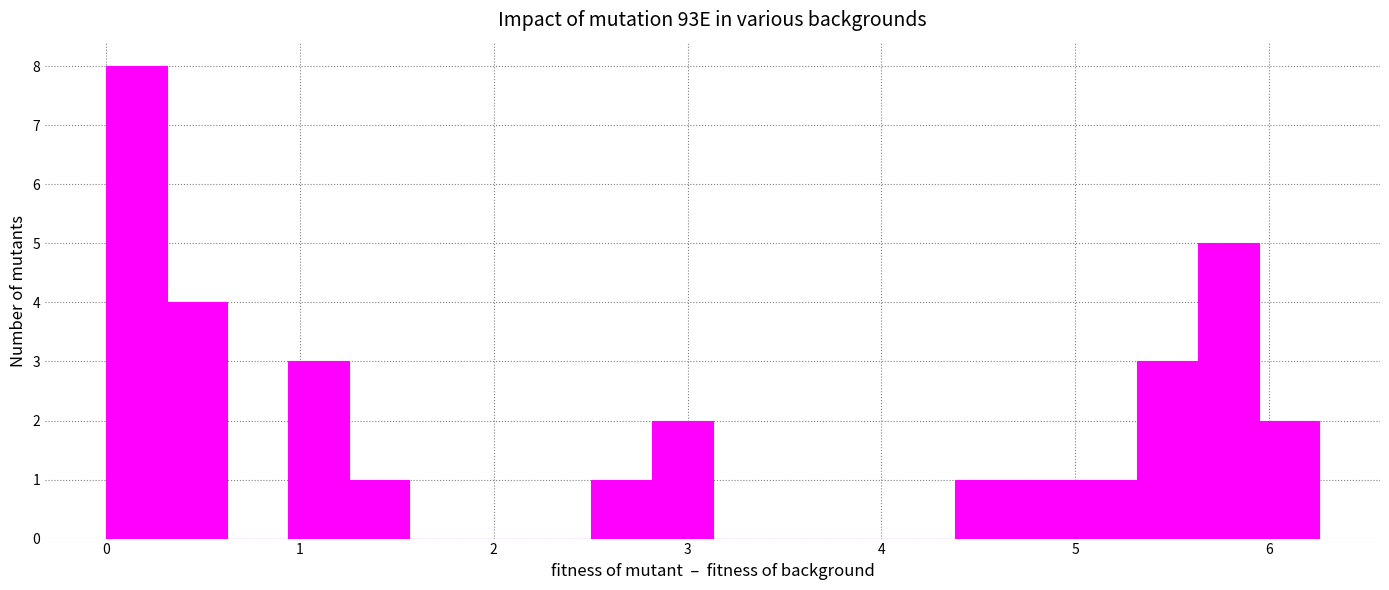

Around what value on the x-axis is the tallest bar? Give the approximate position of its centre, as read against the axis.

0.2